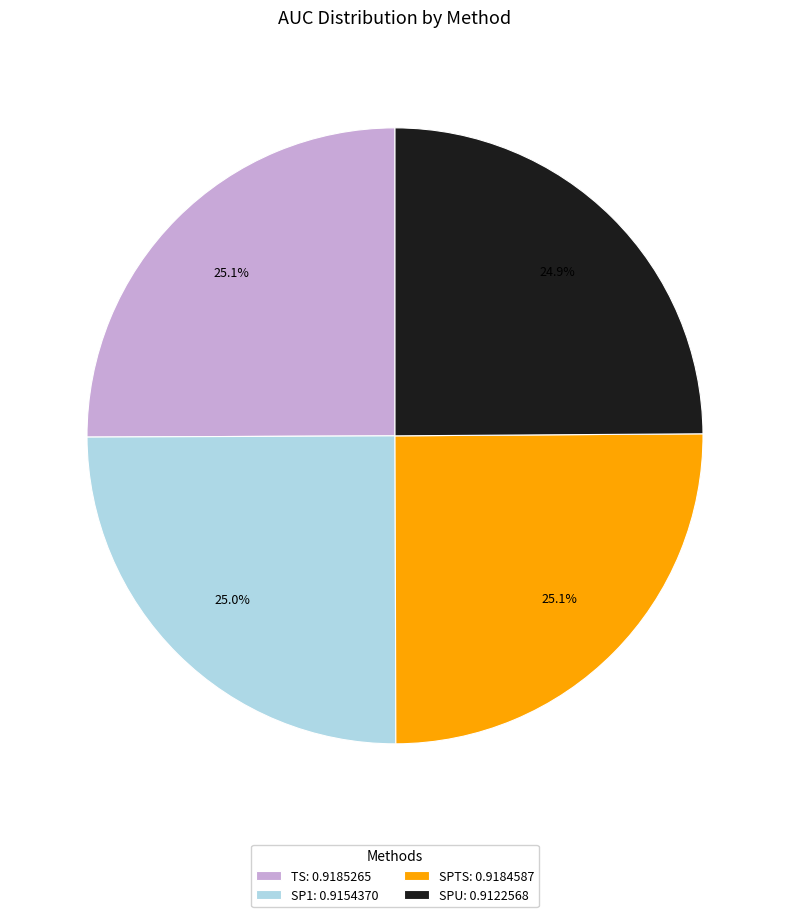

Is there any slice that represents more than half of the pie?

No